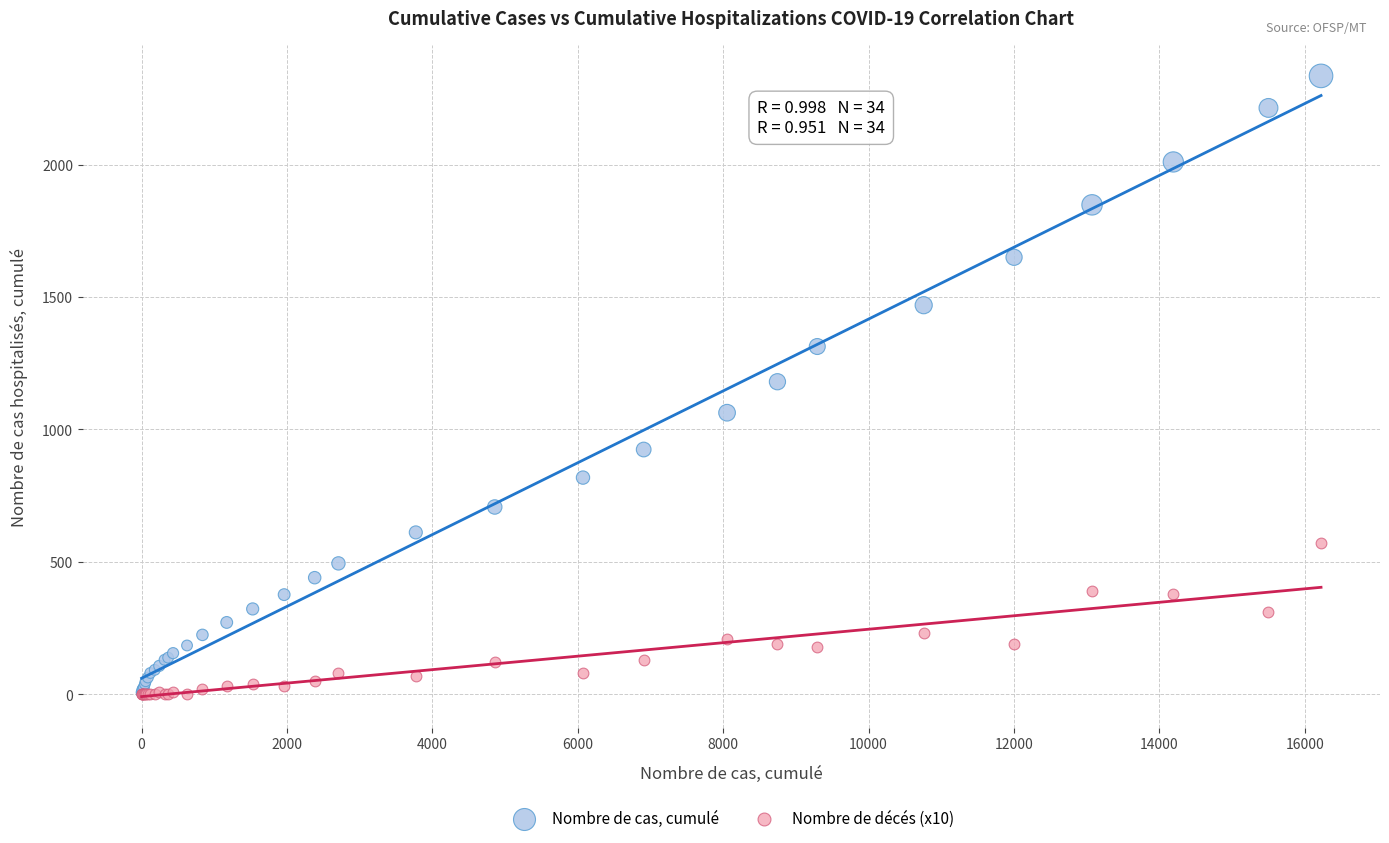

What are all the series names shown in the legend?

Nombre de cas, cumulé, Nombre de décés (x10)